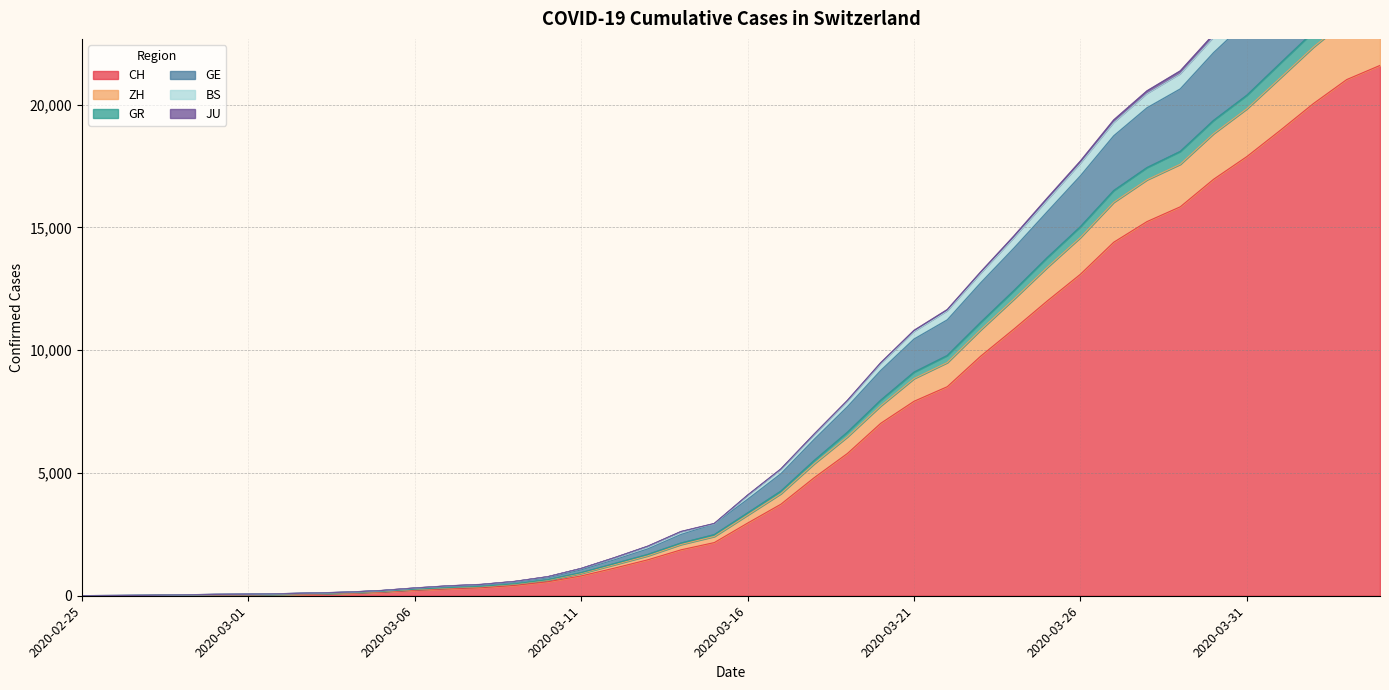

What is the highest value of the CH series?

21593